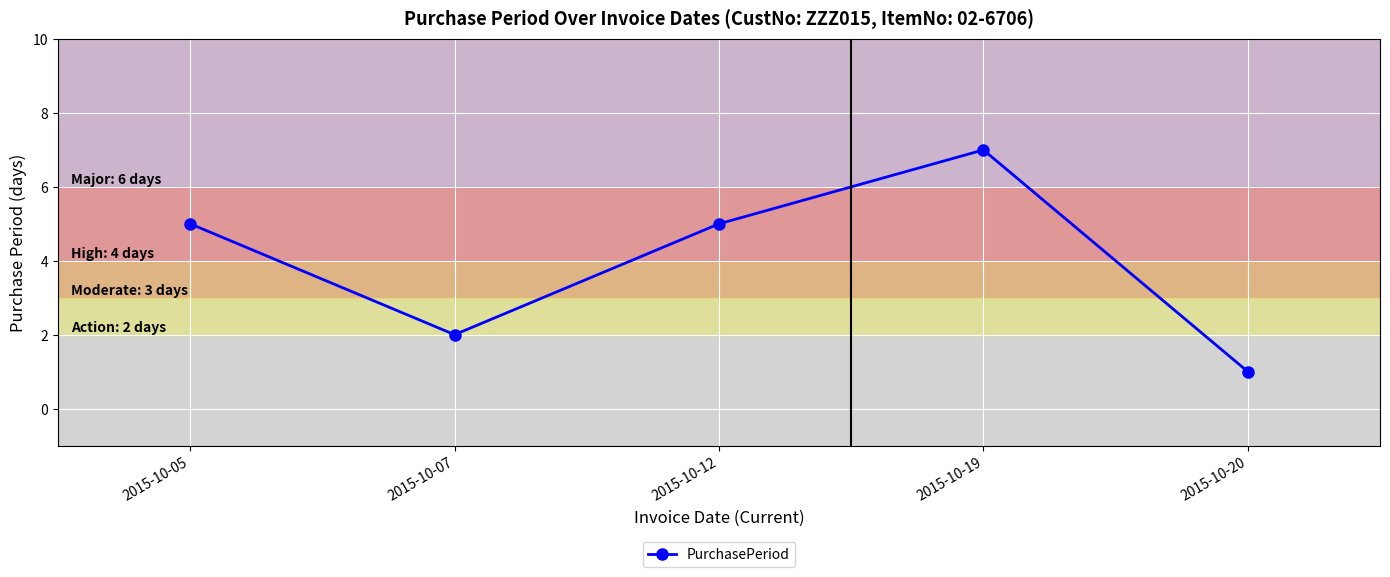

What is the difference between the maximum and minimum values?

6